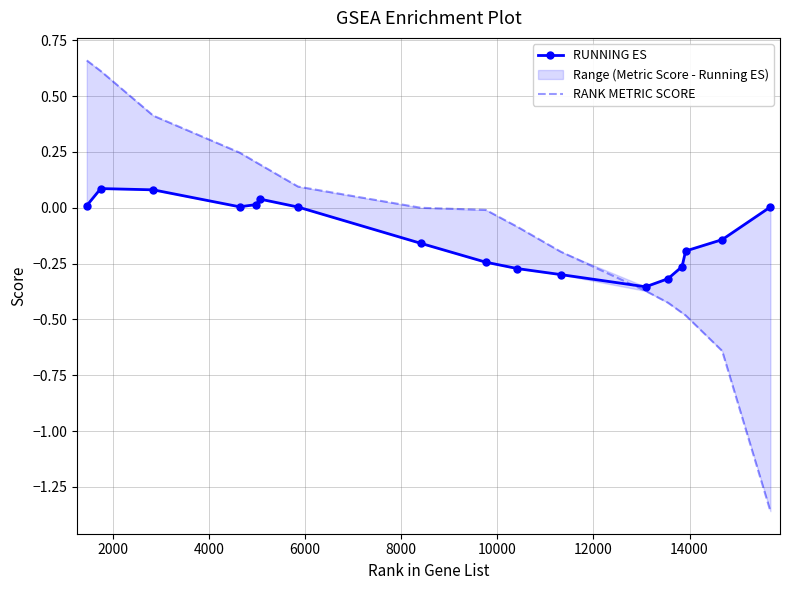

What is the value of the RANK METRIC SCORE point at the 16th from the left?

-0.6